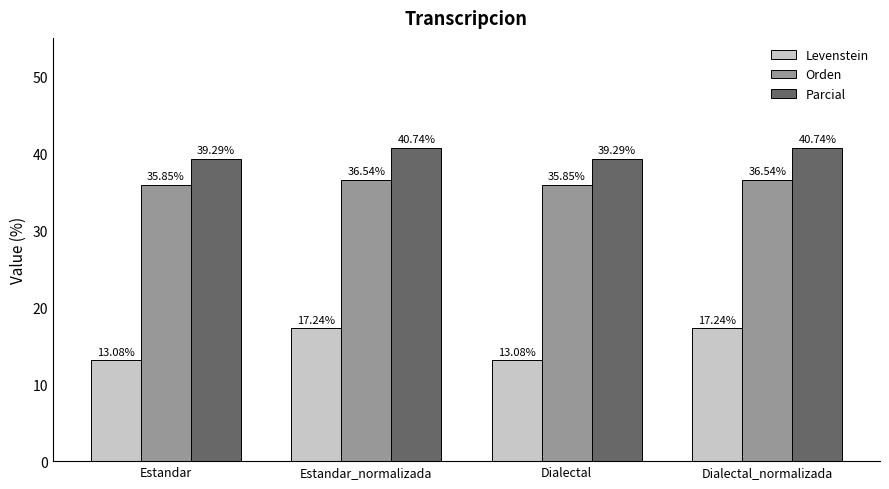

Rank the series by their average value, from lowest to highest.

Levenstein, Orden, Parcial